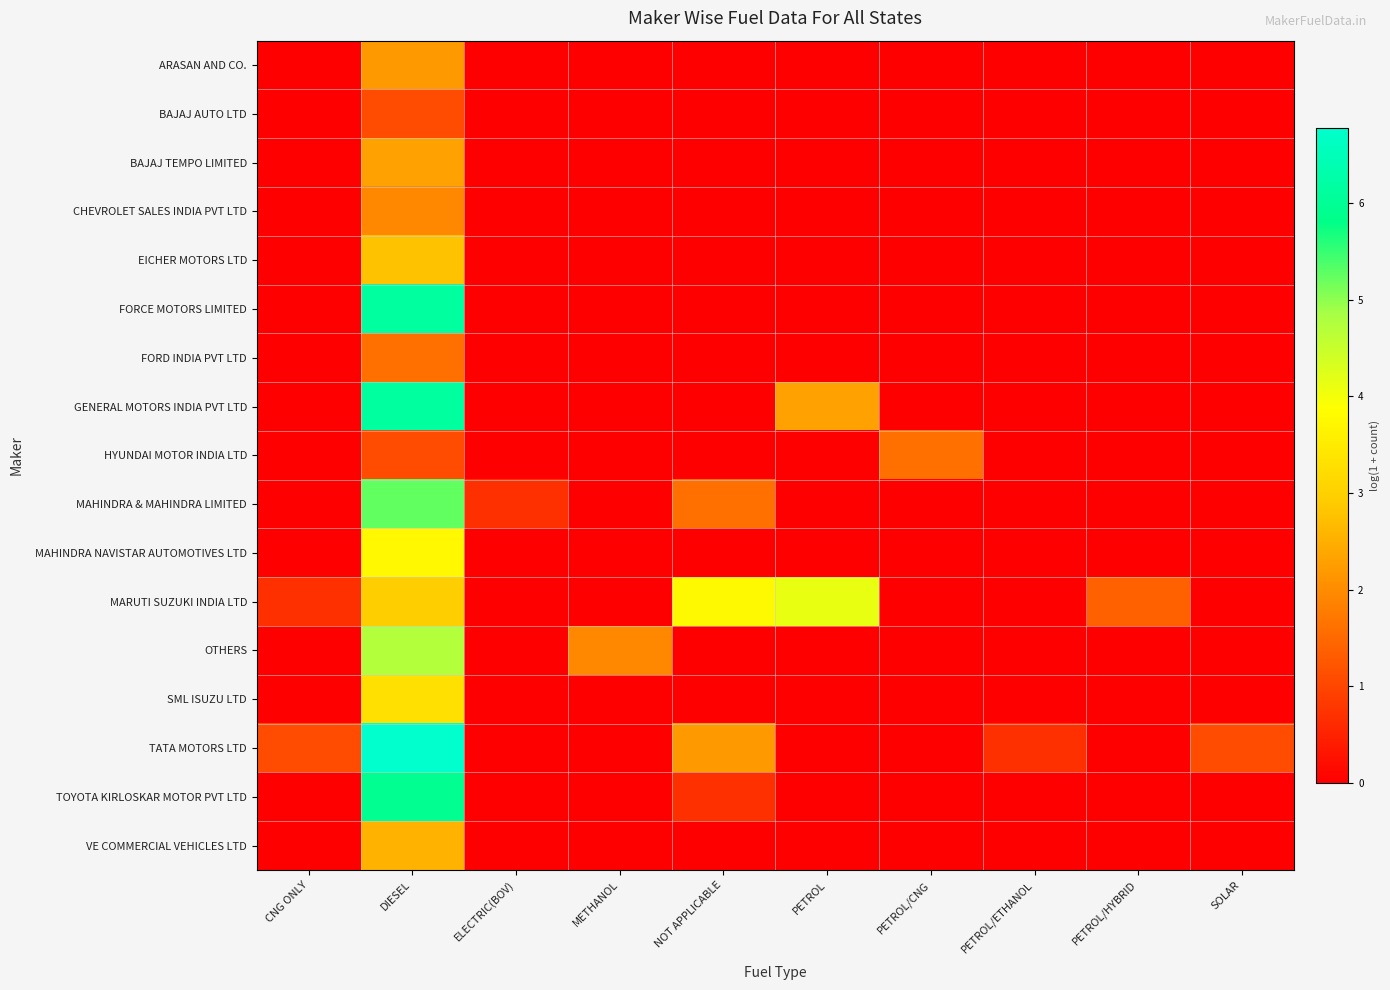

Which label corresponds to the smallest value in the chart?

CNG ONLY